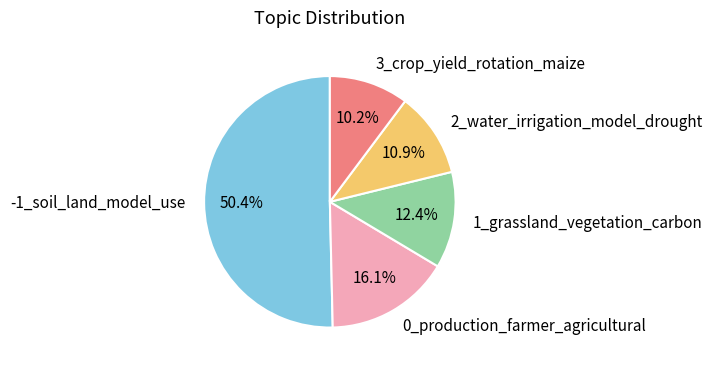

Which has a higher value, 3_crop_yield_rotation_maize or 2_water_irrigation_model_drought?

2_water_irrigation_model_drought